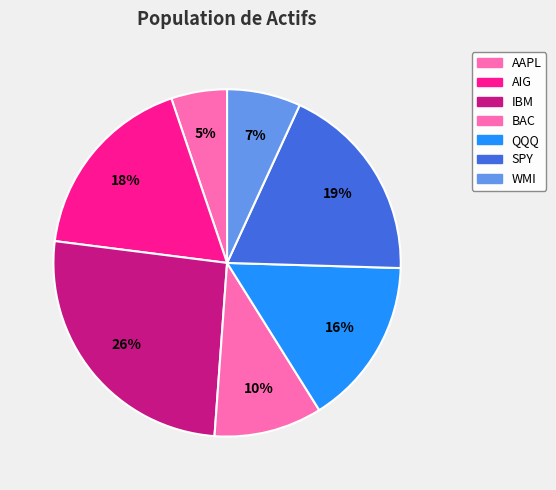

How many slices are in this pie chart?

7